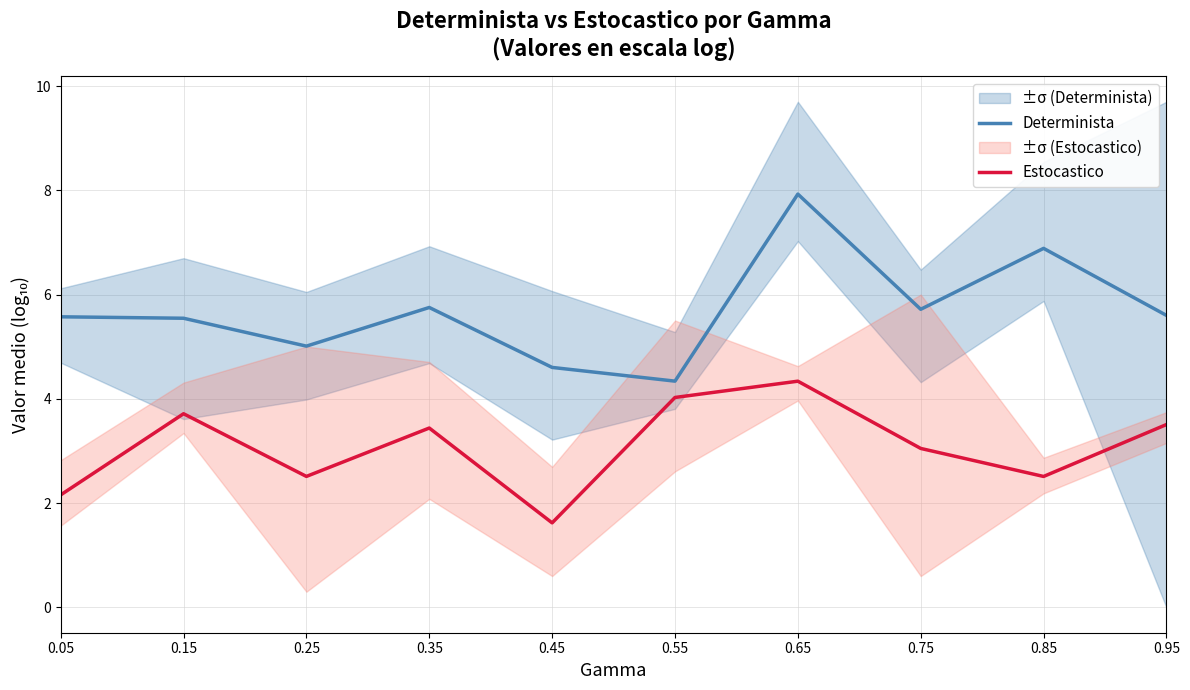

True or false: Determinista and Estocastico intersect in this chart.

False